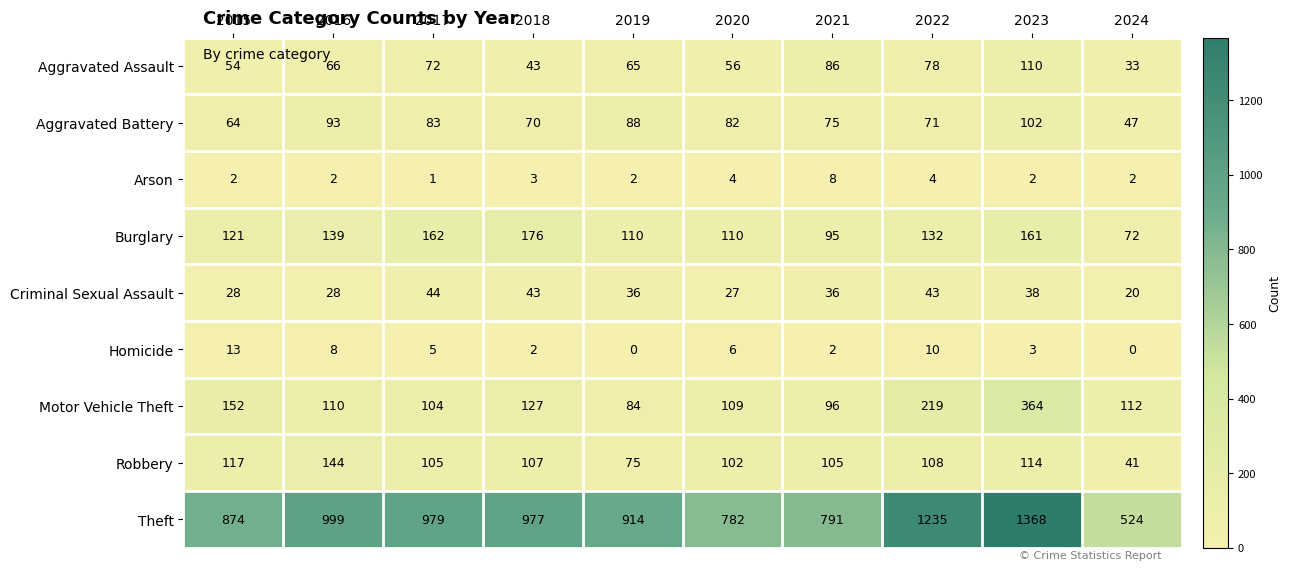

Which series has the widest spread of values?

Theft